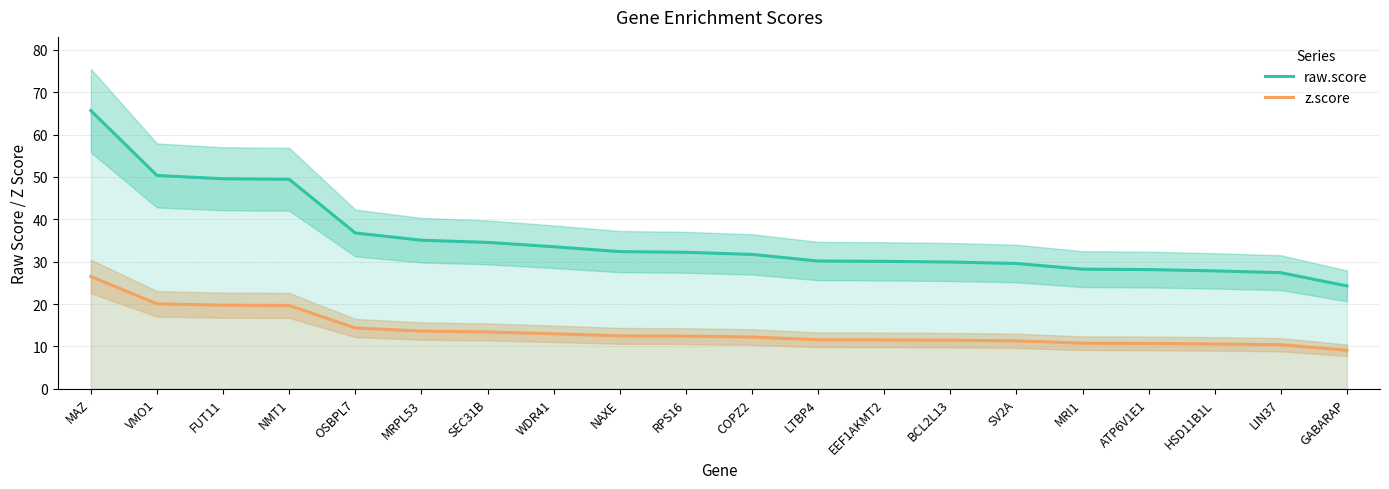

What is the sum of all raw.score values?

706.9